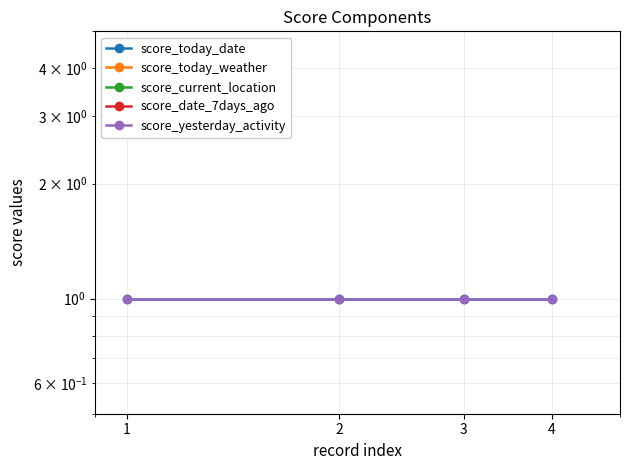

Between 4 and 1, which is larger?

4